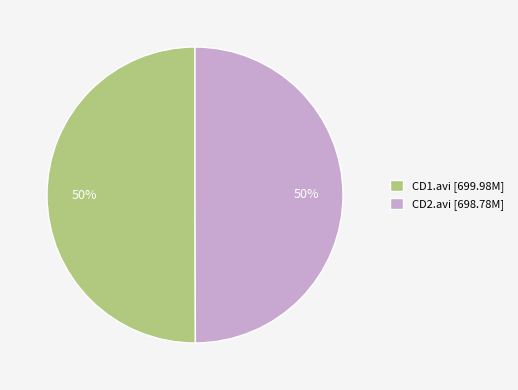

Do CD2.avi [698.78M] and CD1.avi [699.98M] together represent more than half of the pie?

Yes